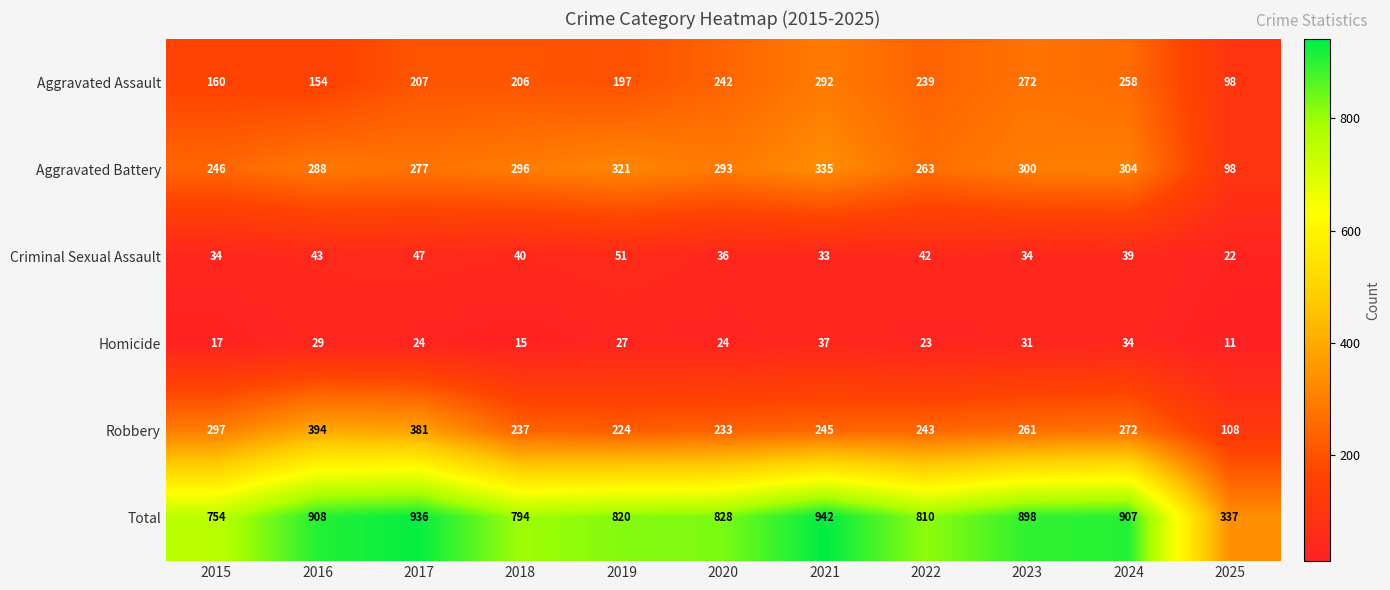

Which series has the largest total across all categories?

Total